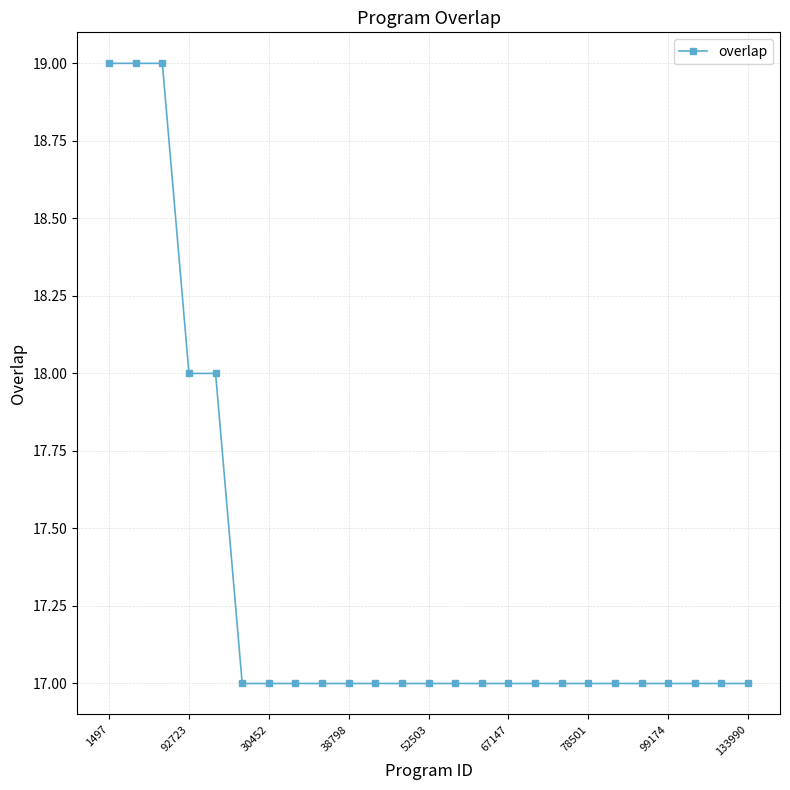

What is the difference between the second highest and second lowest values?

2